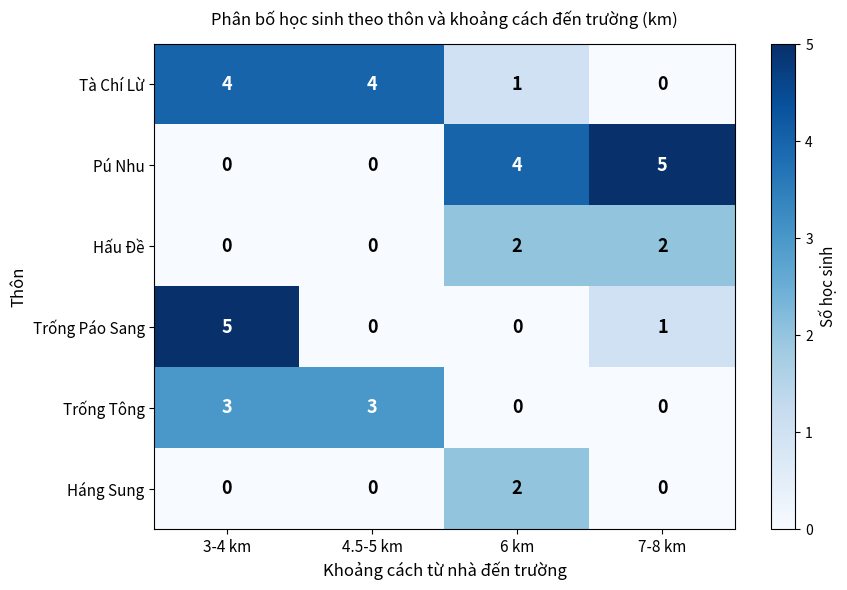

What is the sum of all Pú Nhu values?

9